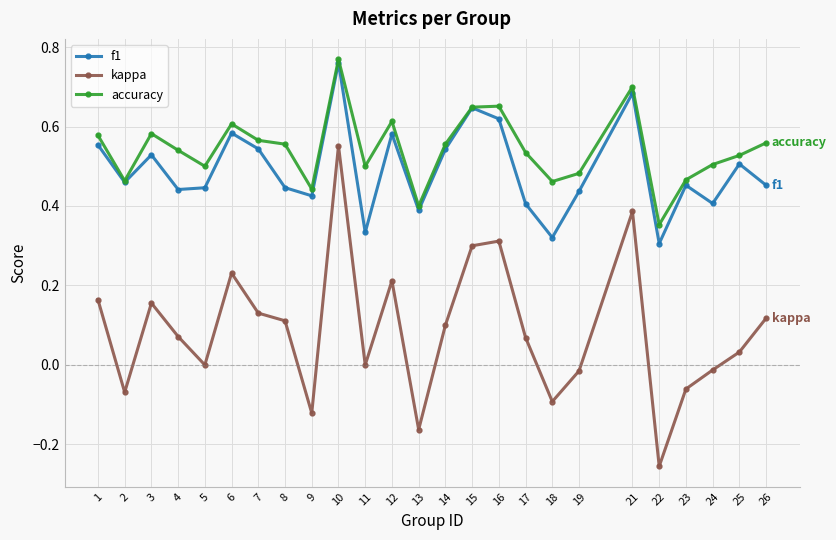

Where is the first local minimum for accuracy?

2